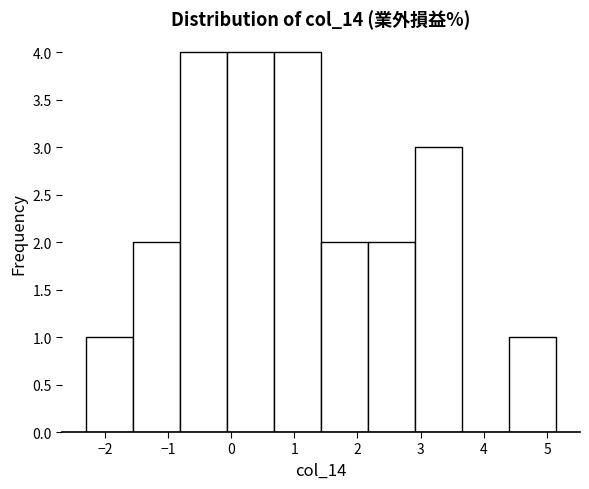

What is the height of the bar covering 1.4 to 2.2 on the x-axis? Neither the bar edges nor the heights are printed on the chart, so give them approximately, as read against the axes.

2